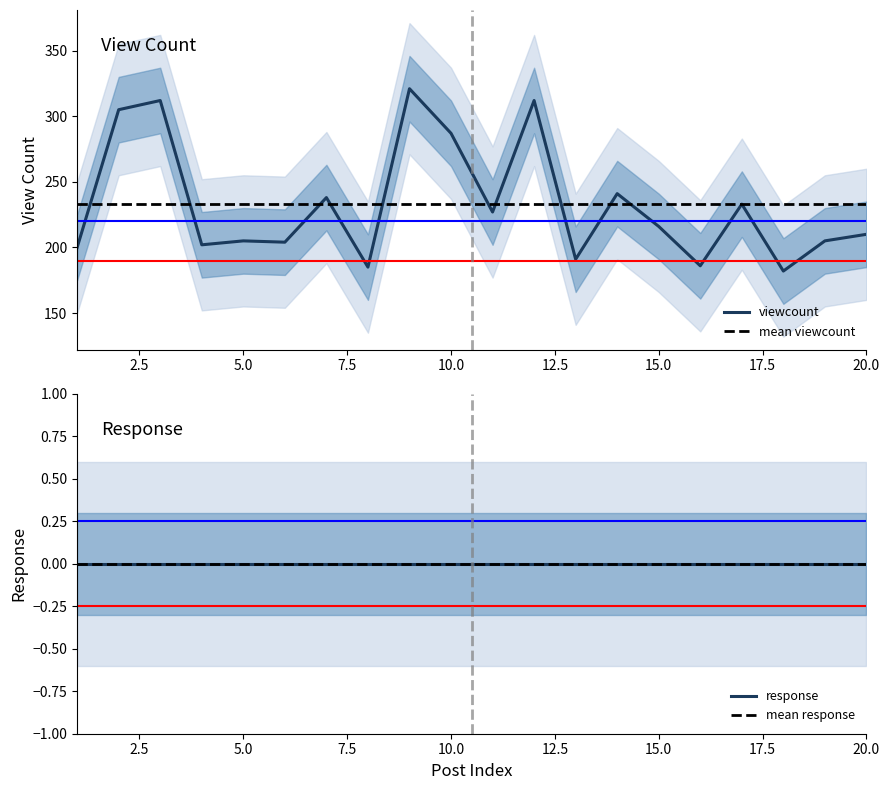

Rank the categories by value from highest to lowest.

9, 3, 12, 2, 10, 14, 7, 17, 11, 15, 20, 5, 19, 6, 4, 1, 13, 16, 8, 18